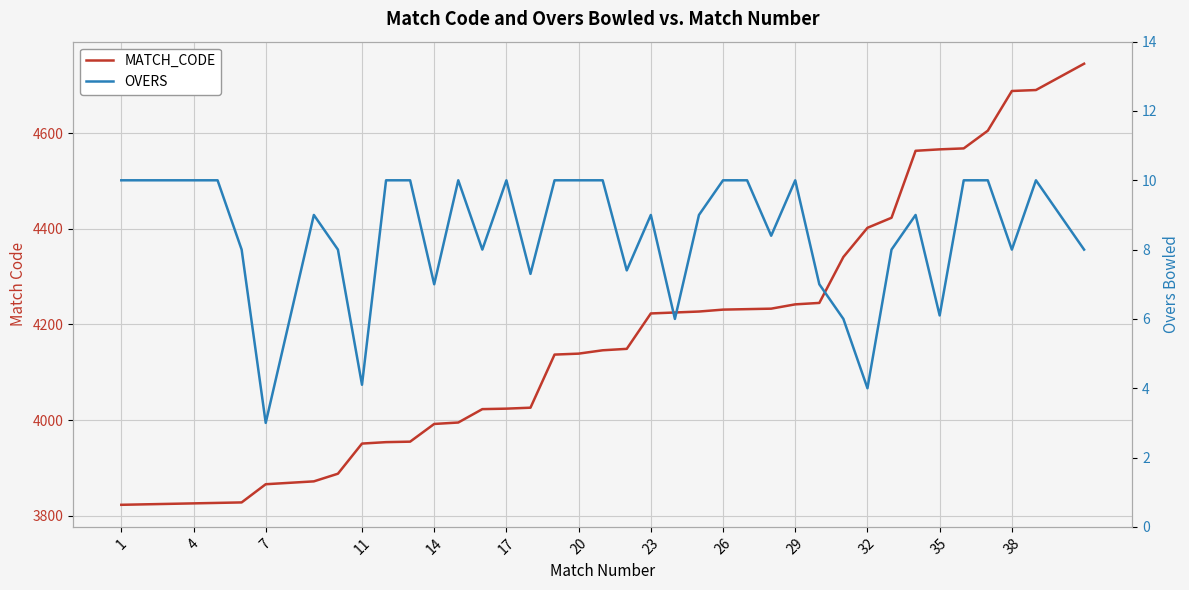

Between 23 and 29, which series saw the biggest shift?

MATCH_CODE